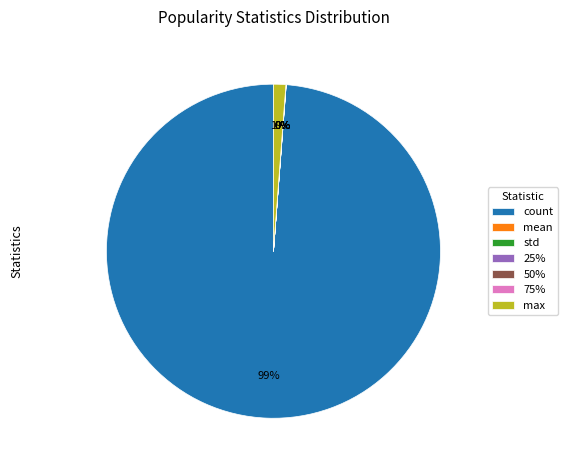

Which slice is the largest?

count